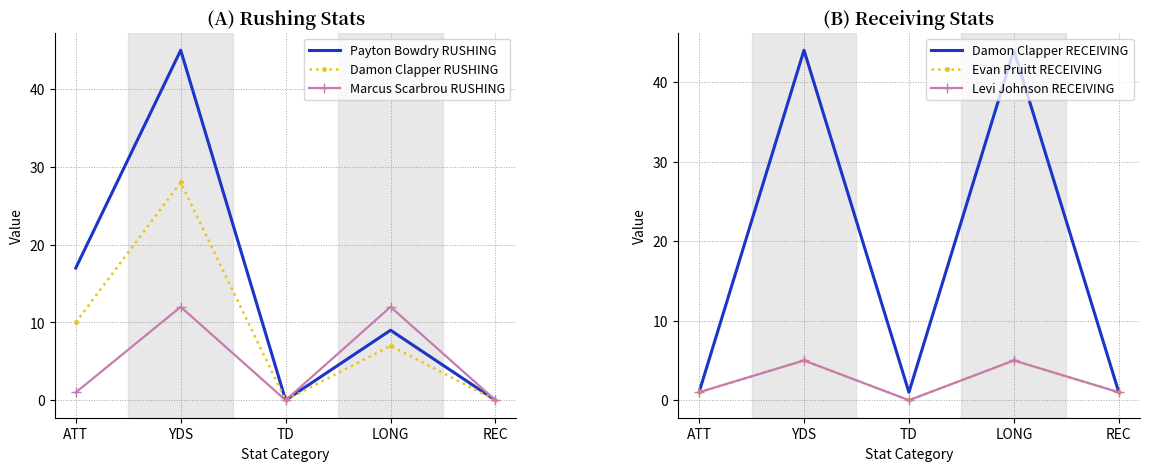

The value of Evan Pruitt RECEIVING at LONG is 7. True or false?

False